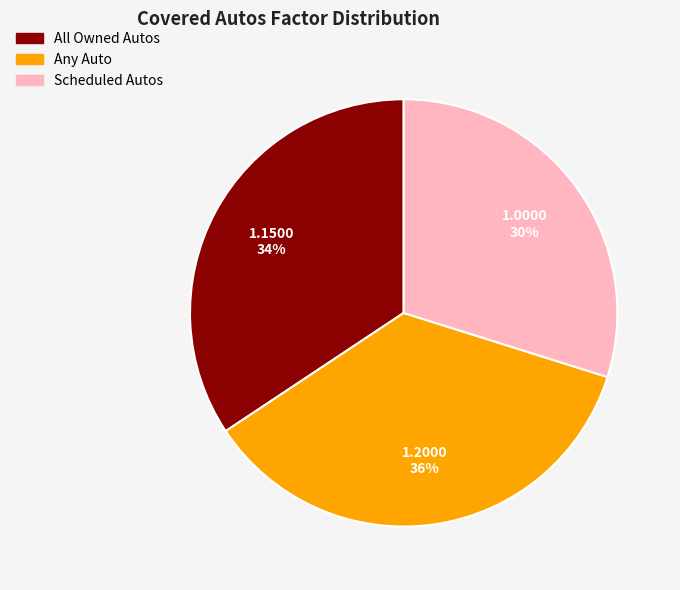

Does Any Auto account for over 50% of the chart?

No